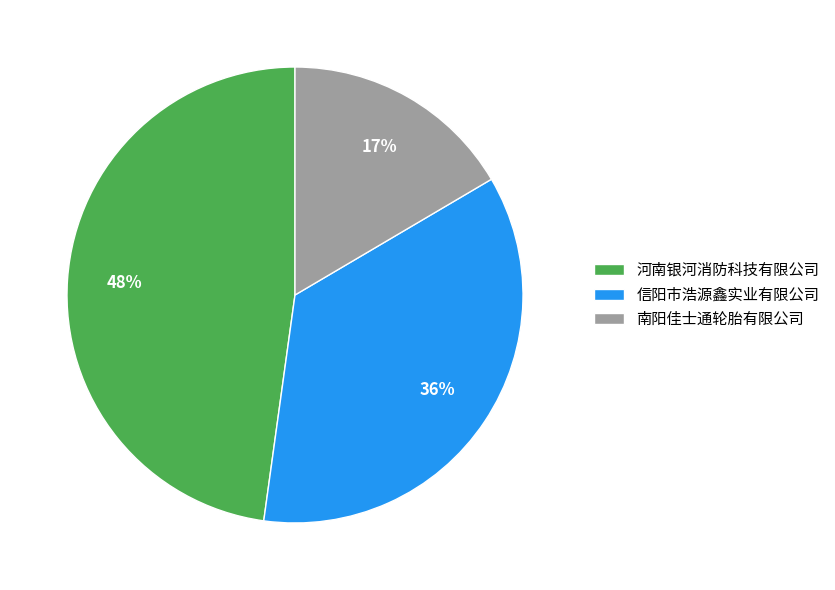

Between 南阳佳士通轮胎有限公司 and 信阳市浩源鑫实业有限公司, which is larger?

信阳市浩源鑫实业有限公司